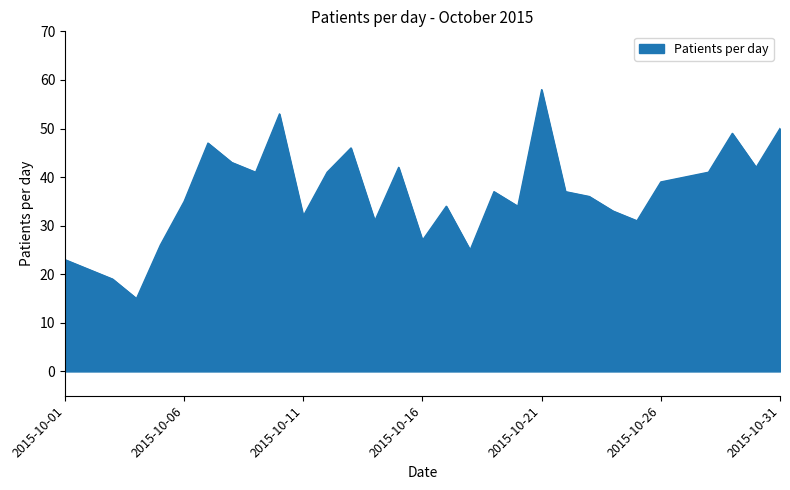

What is the smallest value displayed?

15